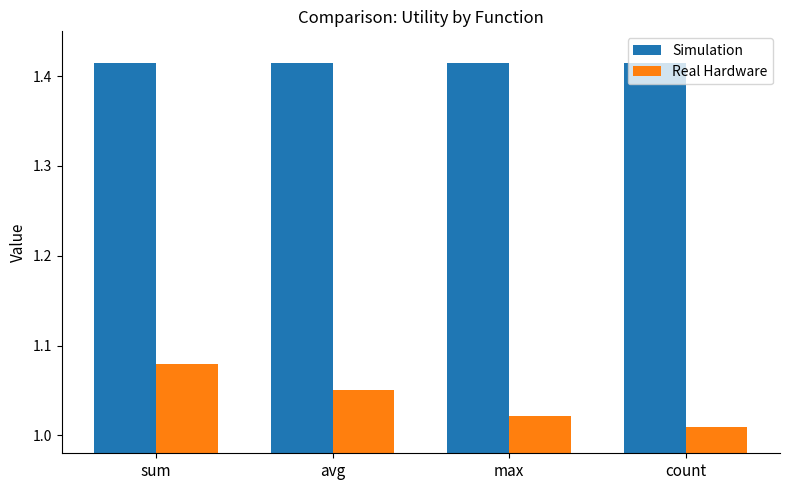

Which category has the highest value in the Real Hardware series?

sum